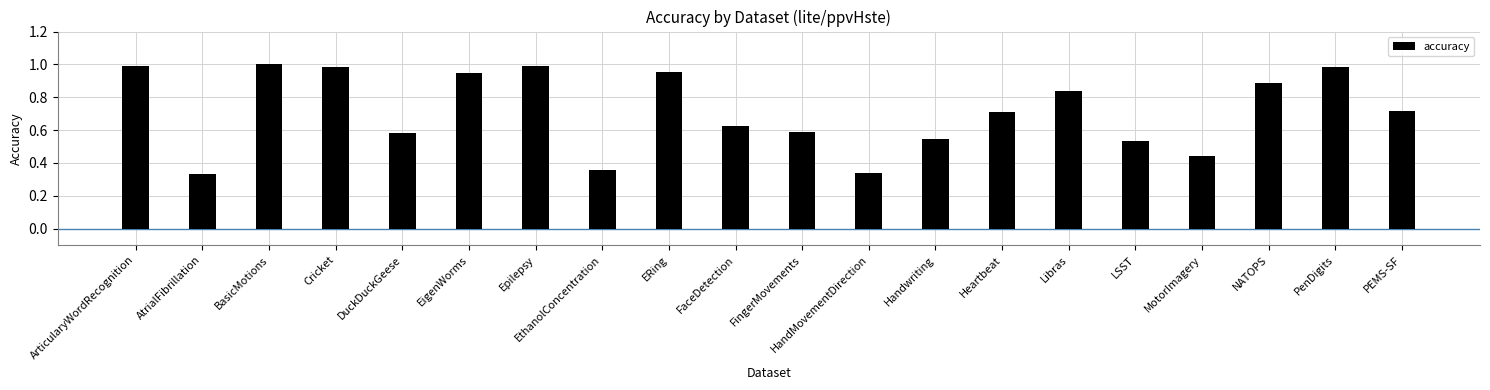

What is the maximum value shown in the chart?

1.0